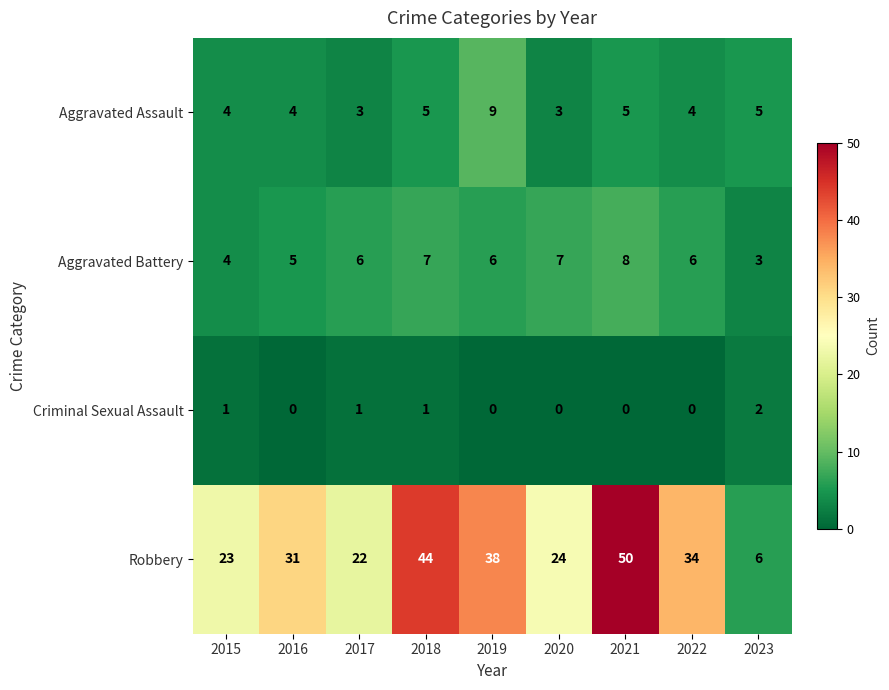

Where is Aggravated Battery nearest to the value 5?

2016